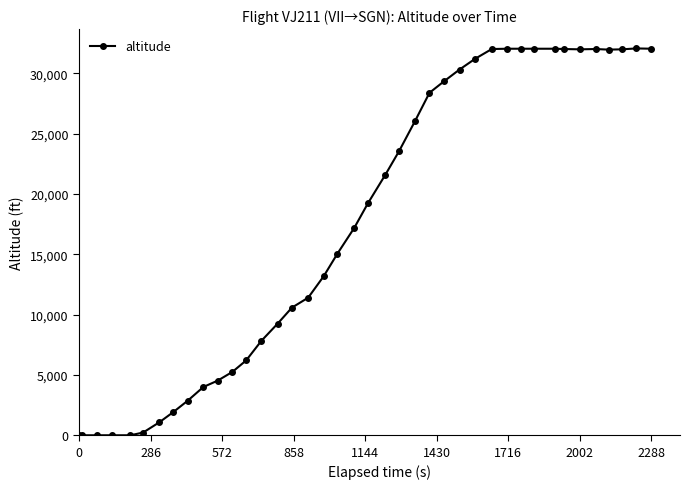

What is the maximum value shown in the chart?

32050